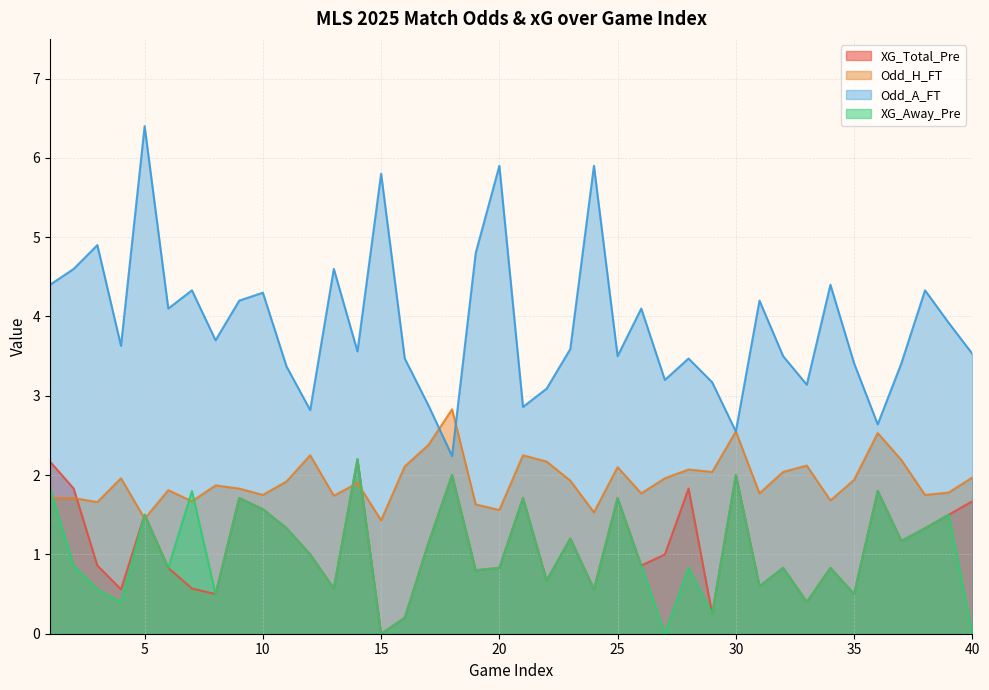

How many distinct data groups are displayed?

4